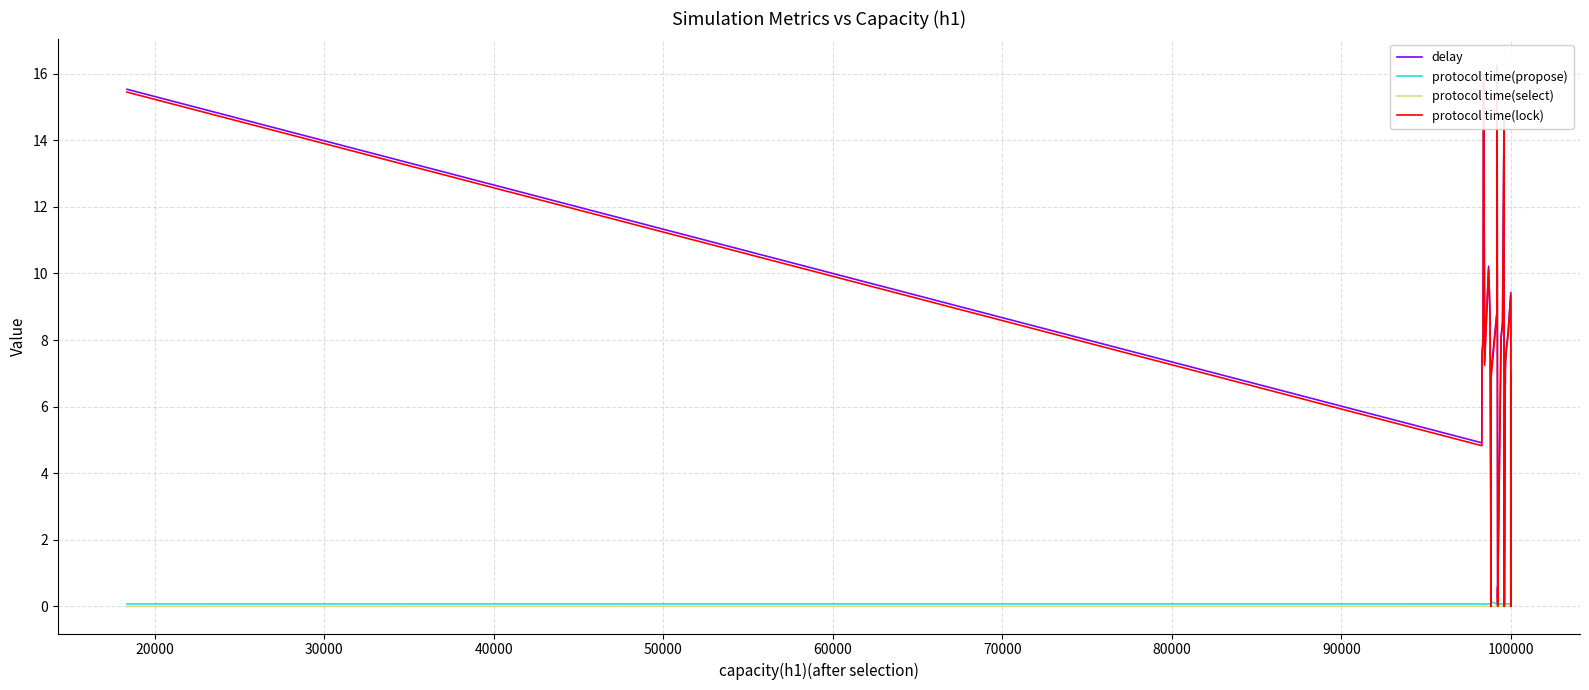

What are all the series names shown in the legend?

delay, protocol time(propose), protocol time(select), protocol time(lock)